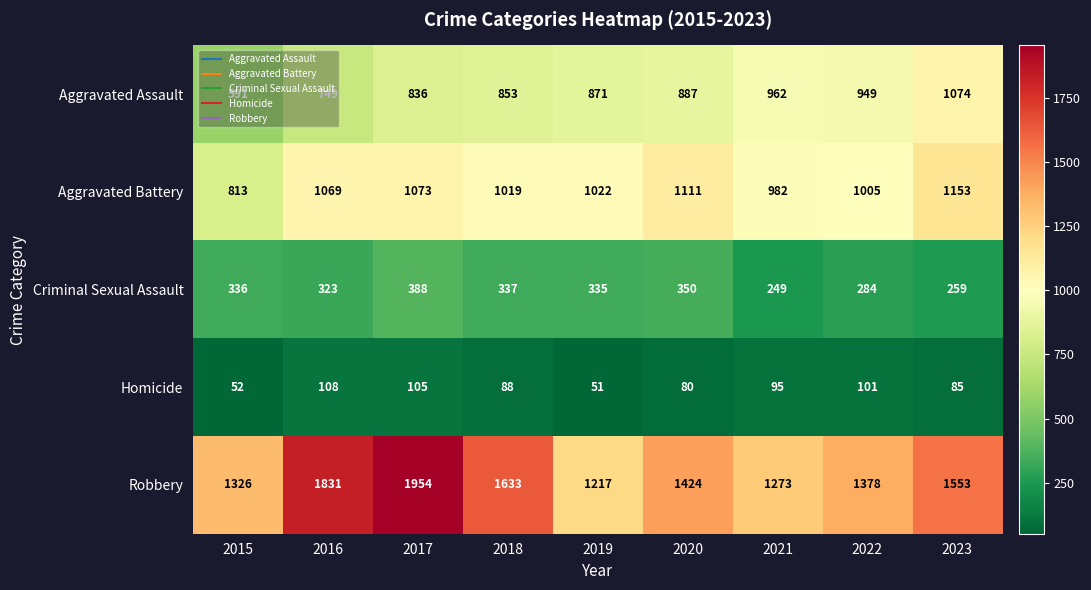

How many series are shown in this chart?

5